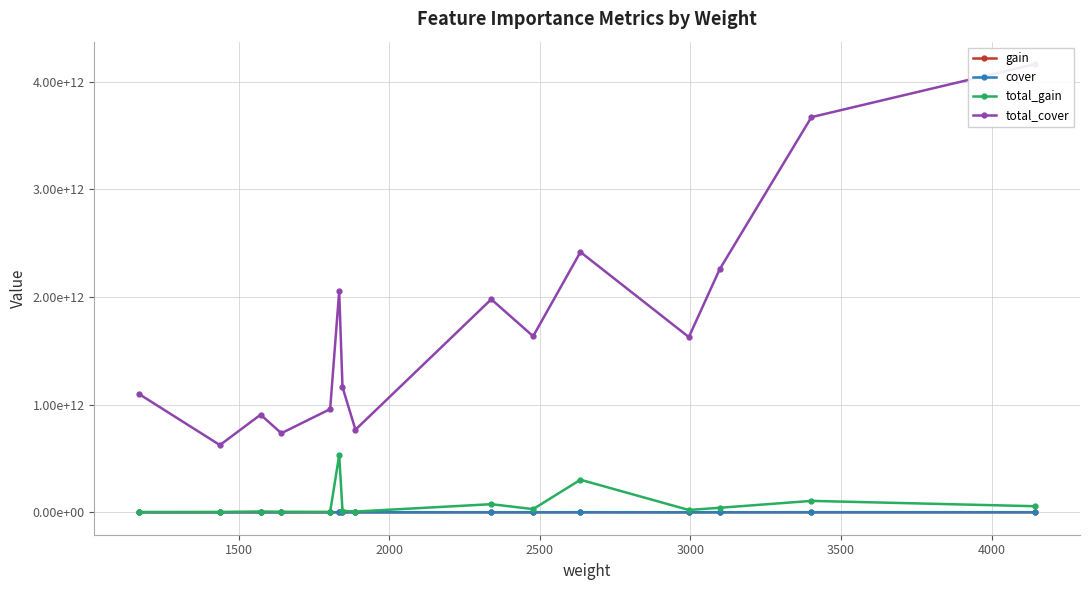

Reading left to right, extract all data points from this chart.

gain: 2446633.9	2567001.4	4672394.6	3026394.9	2281246.5	289515635.2	7676043.6	3642621.5	32284591.4	11994344.1	114785159.6	7166393.6	13574554.8	31146200.9	13641057.7
cover: 937902993.3	434221229.7	576170528.3	447343504.9	531179752.7	1118792813.0	630219274.3	406134272.9	845695236.4	659796100.8	917168949.0	543287875.4	728136020.9	1078582326.2	1004108798.8
total_gain: 2862561710.2	3691347982.6	7349676676.7	4969340396.5	4115368680.6	530971674981.6	14162300528.3	6877269455.2	75513659303.7	29721984715.5	302458895581.0	21463348718.0	42040396189.0	105959375541.0	56542184373.1
total_cover: 1097346502169.2	624410128285.5	906316241045.2	734538035117.8	958248273859.8	2051866019047.2	1162754561147.6	766781507240.5	1978081157996.9	1634974737677.4	2416740180722.1	1627147186834.8	2255037256653.0	3669337073631.7	4162030971022.4